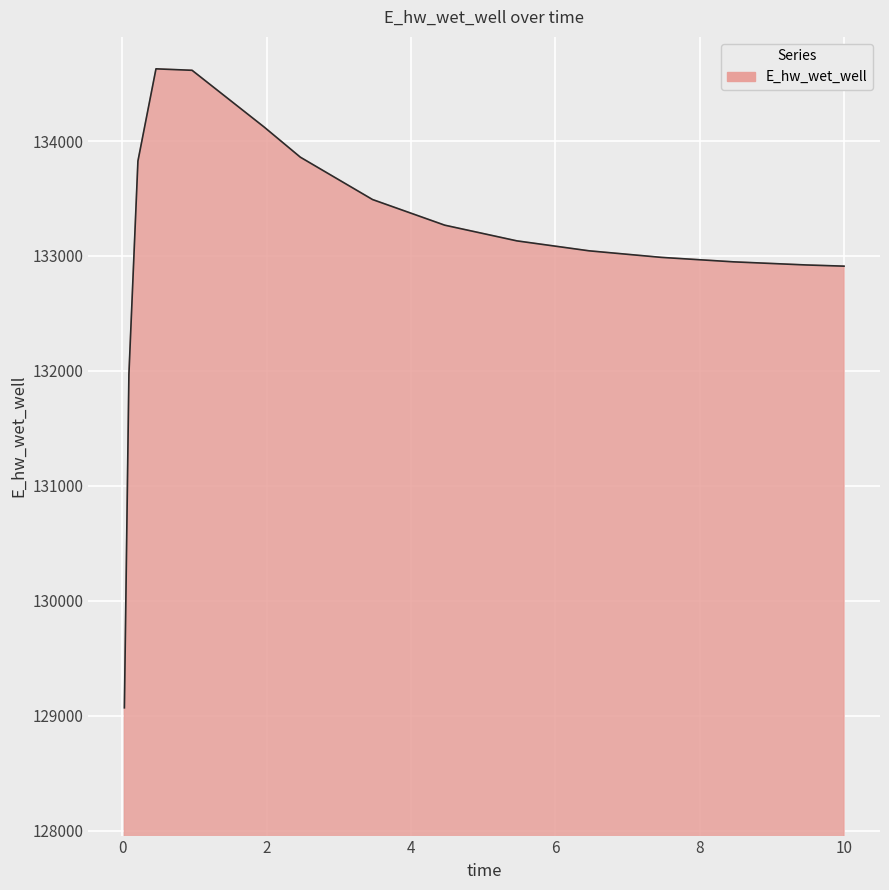

What is the minimum value shown in the chart?

129070.3